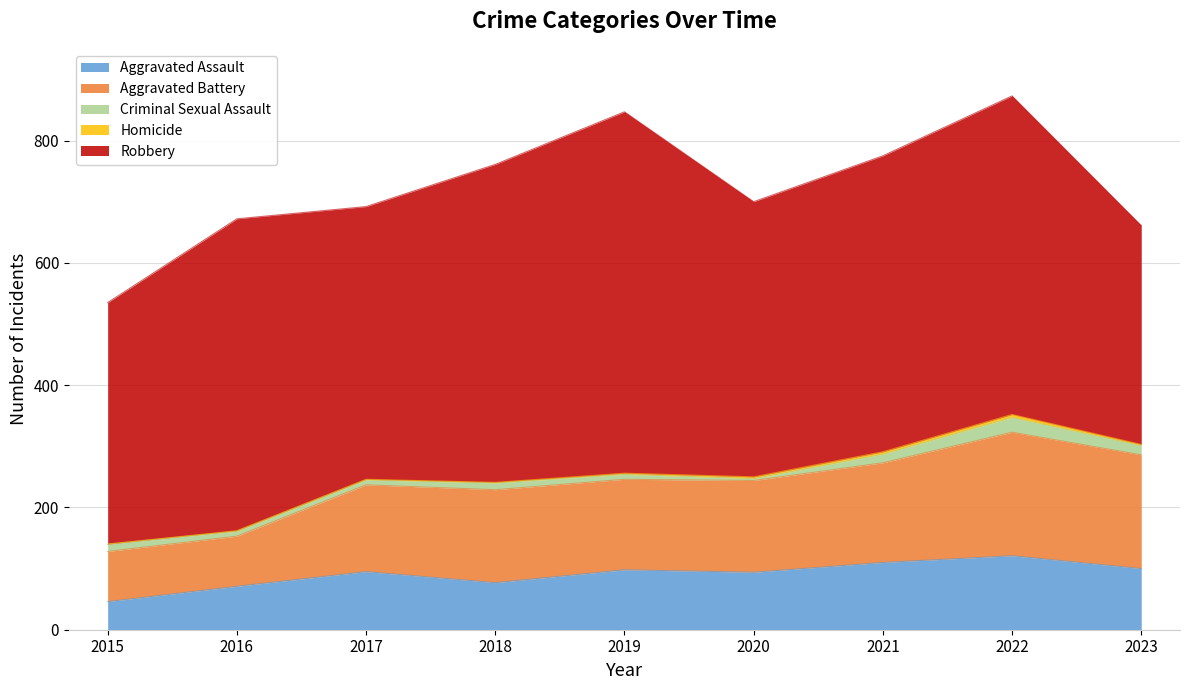

Which label corresponds to the smallest value in the chart?

2015